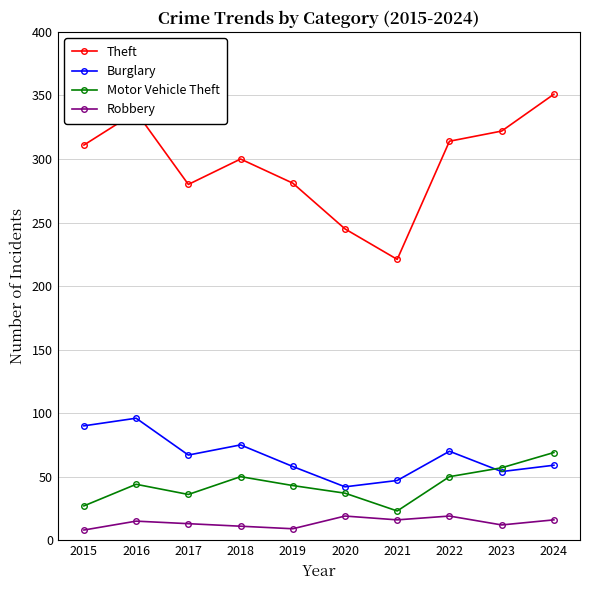

True or false: Burglary and Theft intersect in this chart.

False